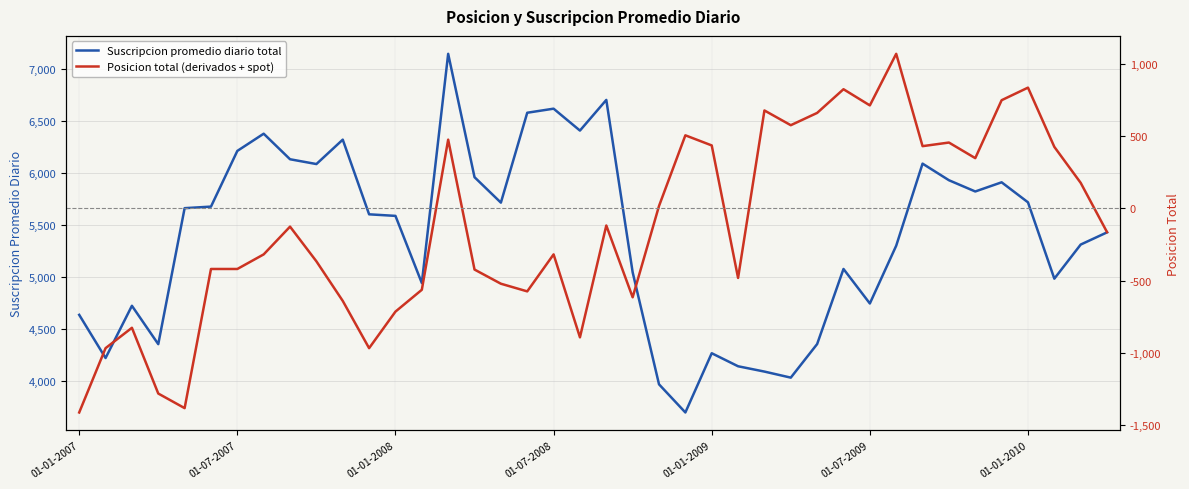

Reading left to right, transcribe all the data shown in this chart.

Suscripcion promedio diario total: 4638	4224	4725	4357	5661	5676	6210	6375	6130	6084	6318	5602	5587	4943	7141	5958	5714	6576	6615	6405	6699	5046	3972	3702	4270	4145	4094	4036	4358	5078	4747	5301	6088	5929	5821	5909	5717	4985	5312	5429
Posicion total (derivados + spot): -1413	-968	-827	-1282	-1383	-420	-420	-319	-127	-367	-641	-968	-715	-564	475	-424	-522	-575	-319	-893	-119	-616	16	505	435	-482	677	575	660	824	712	1069	430	455	347	748	835	425	176	-165